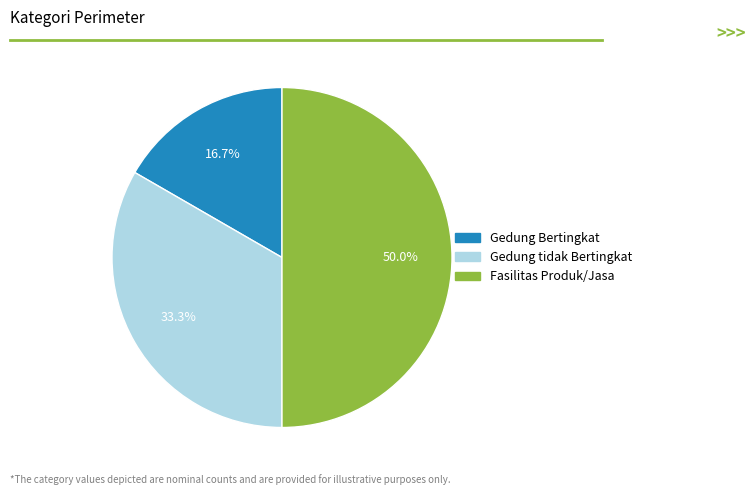

Which has a higher value, Gedung Bertingkat or Gedung tidak Bertingkat?

Gedung tidak Bertingkat